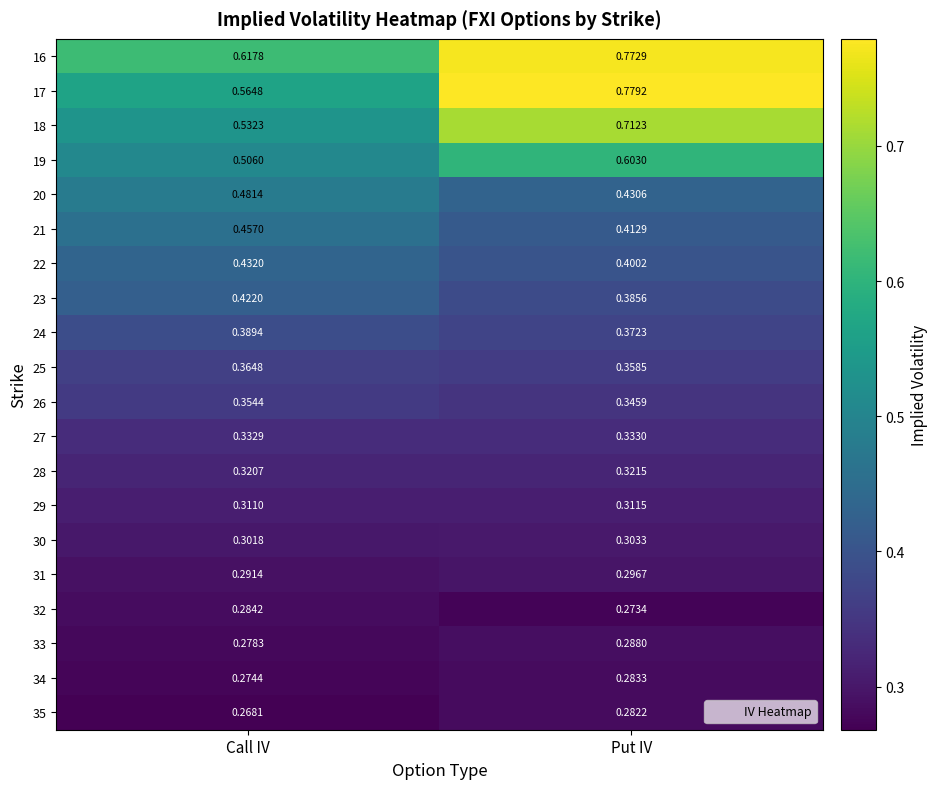

At Put IV, list the series in order from largest to smallest.

17, 16, 18, 19, 20, 21, 22, 23, 24, 25, 26, 27, 28, 29, 30, 31, 33, 34, 35, 32